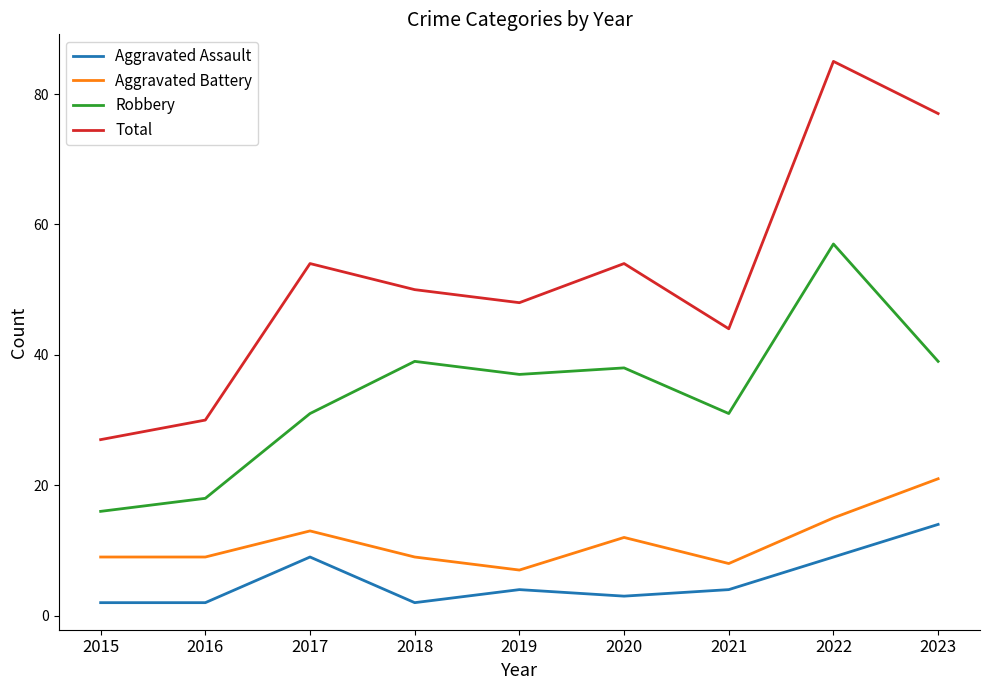

What are all the series names shown in the legend?

Aggravated Assault, Aggravated Battery, Robbery, Total